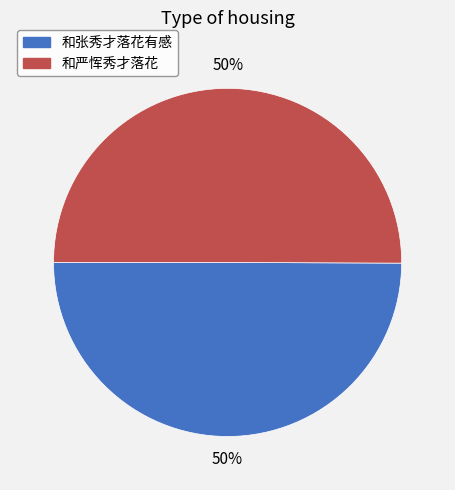

To the nearest percent, what portion does 和严恽秀才落花 represent?

50%